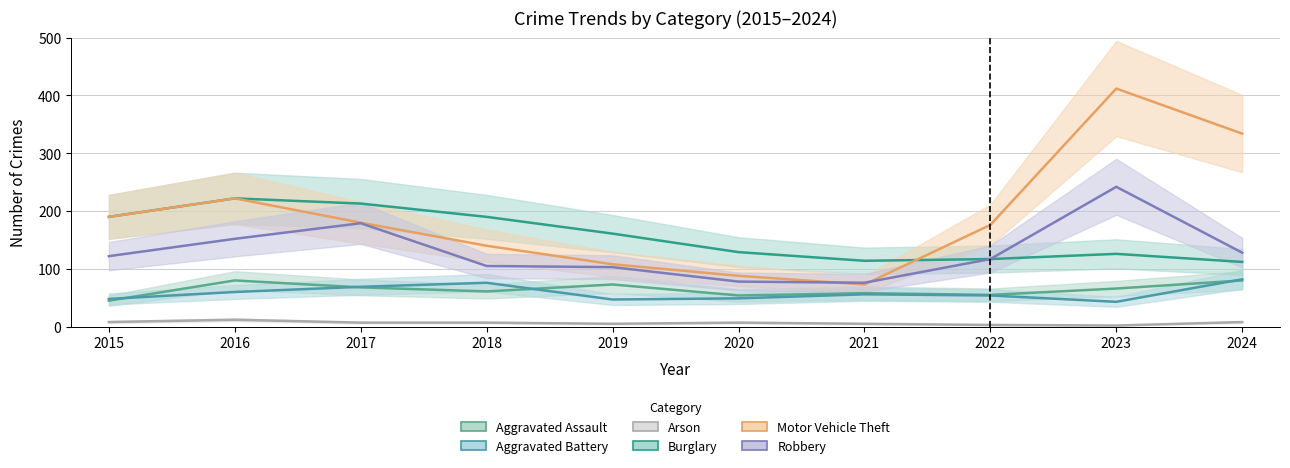

True or false: Robbery and Aggravated Battery cross at least once.

False